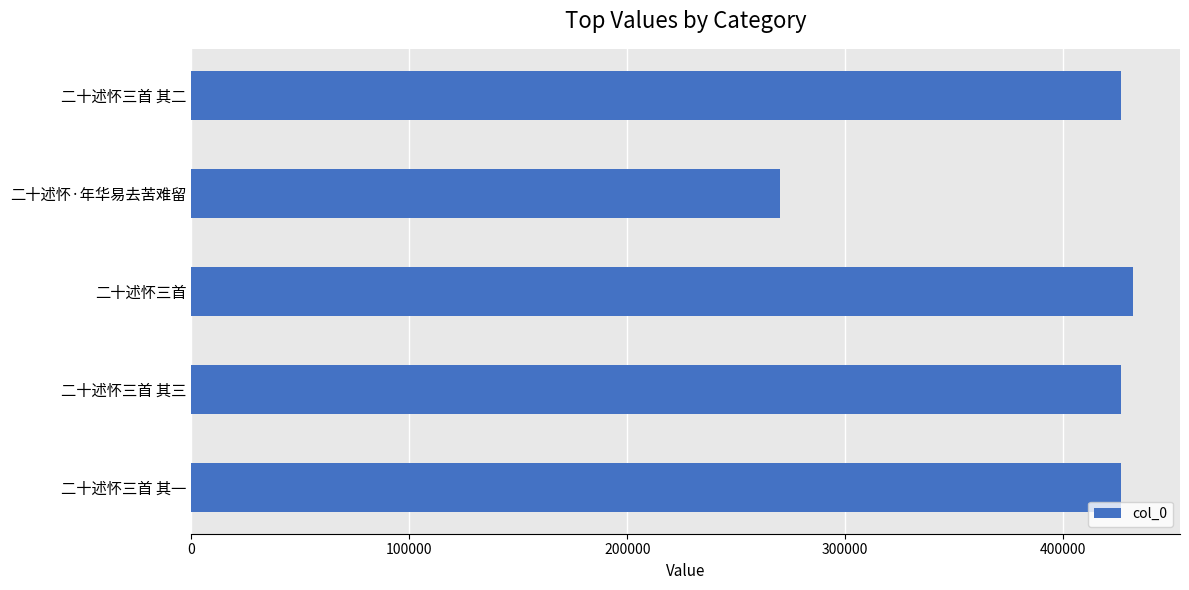

Does the chart contain any negative values?

No